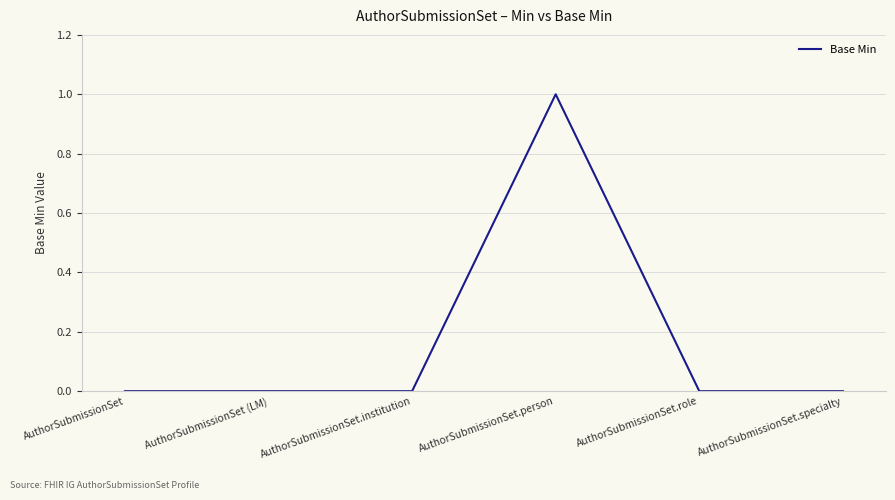

Reading left to right, transcribe all the data shown in this chart.

0	0	0	1	0	0